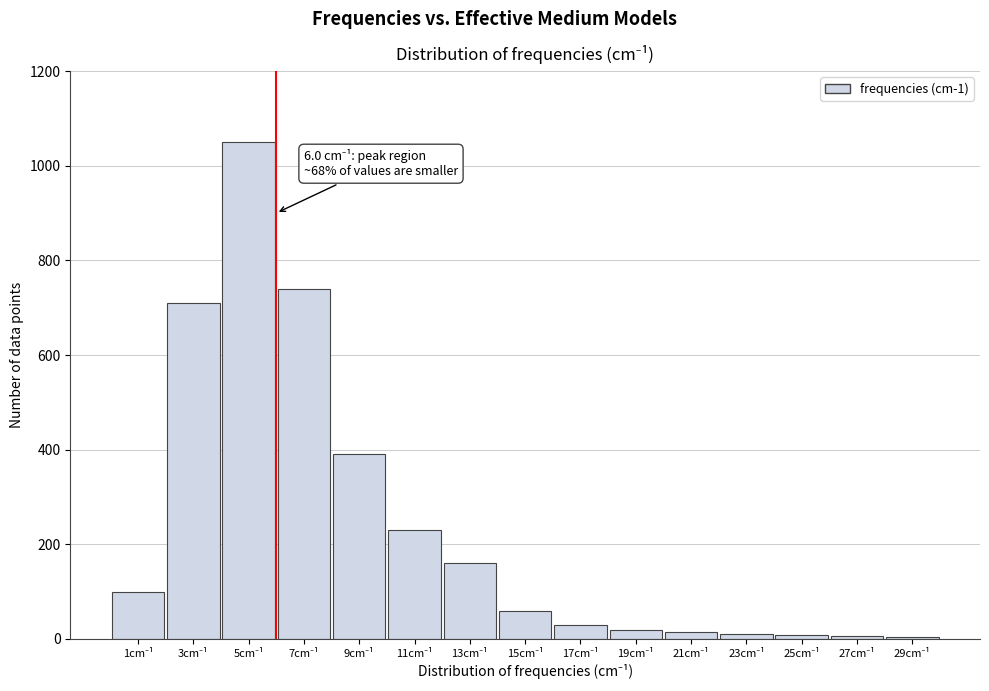

What is the greatest value displayed?

1050